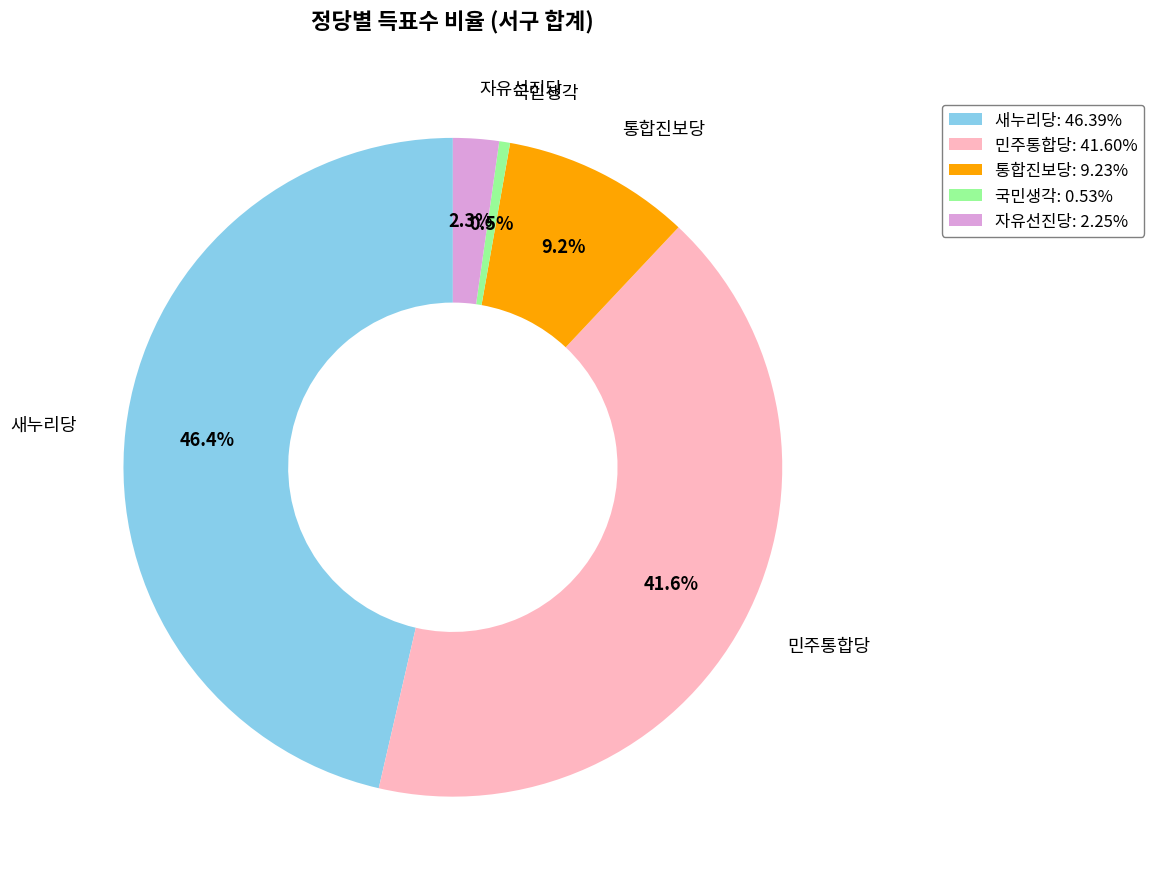

To the nearest percent, what percentage of the pie is 자유선진당?

2%